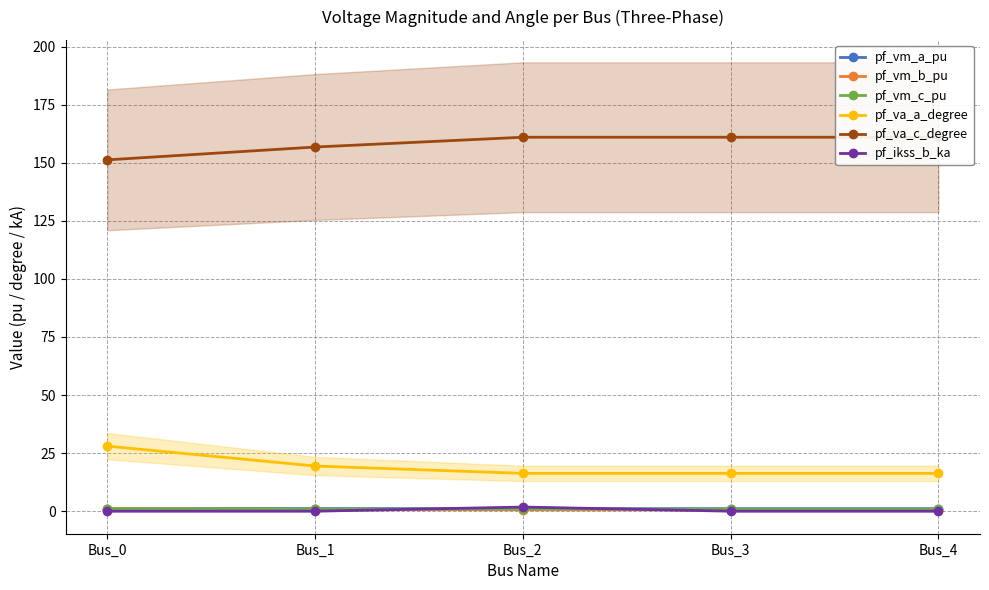

What is the total value across all series at Bus_3?

179.8